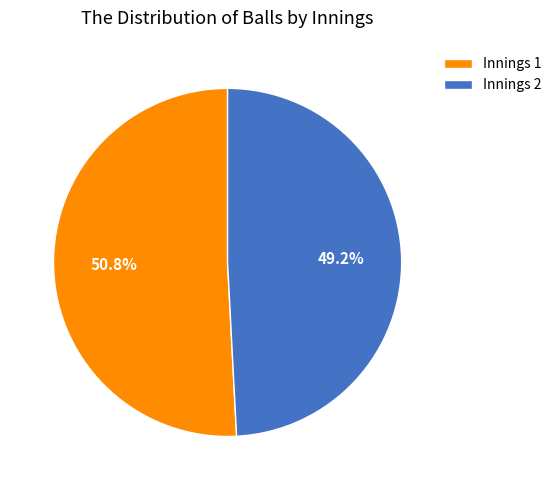

How many segments does this pie chart have?

2